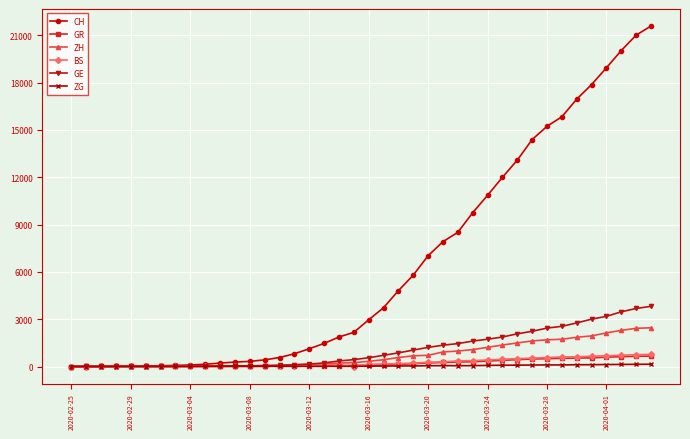

What is the maximum value for BS?

767